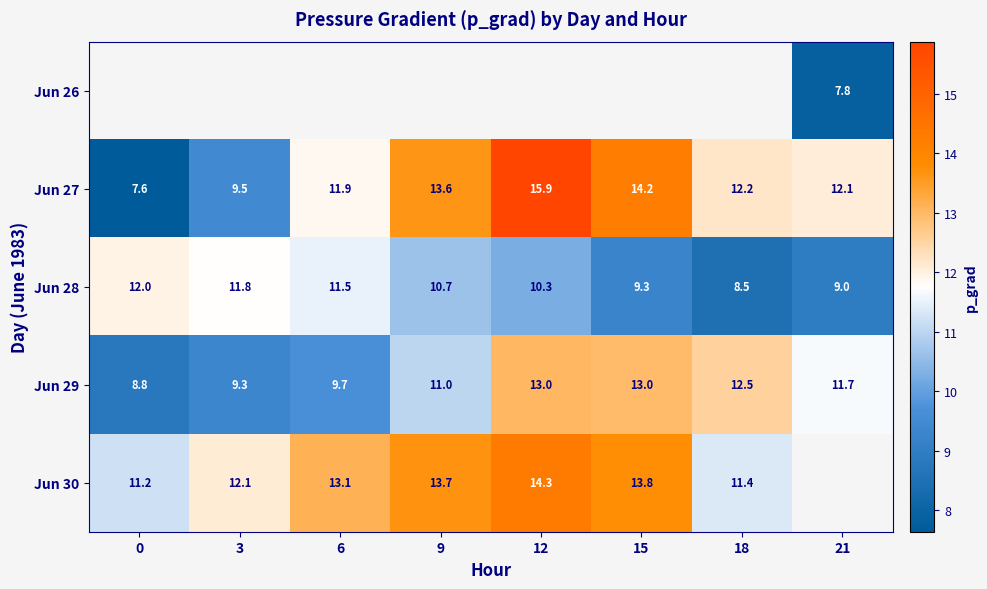

Is the value of Jun 28 at 18 greater than the value of Jun 30 at 18?

No